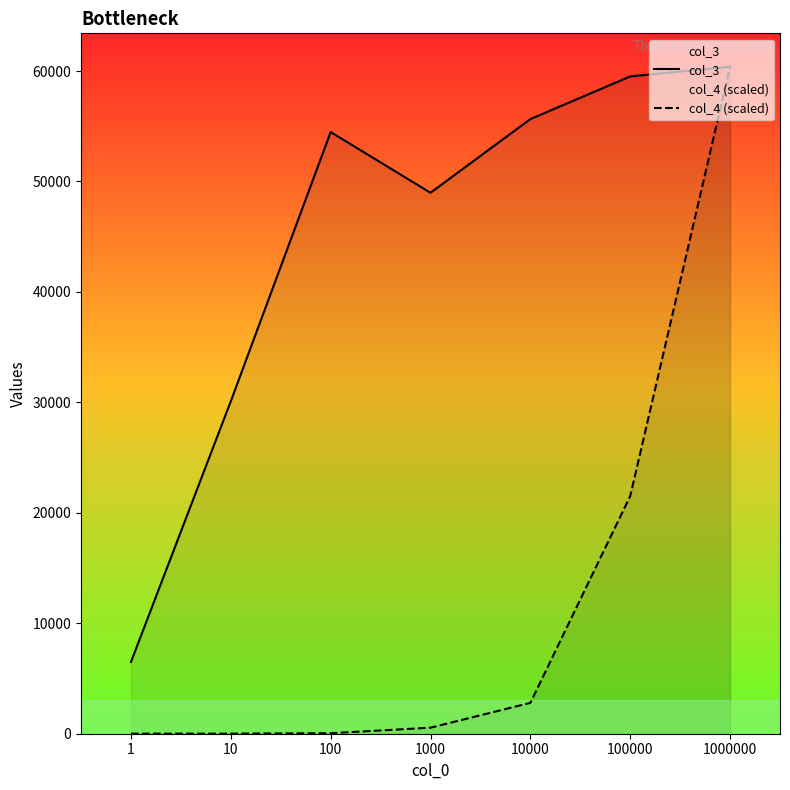

True or false: col_3 and col_4 (scaled) intersect in this chart.

False